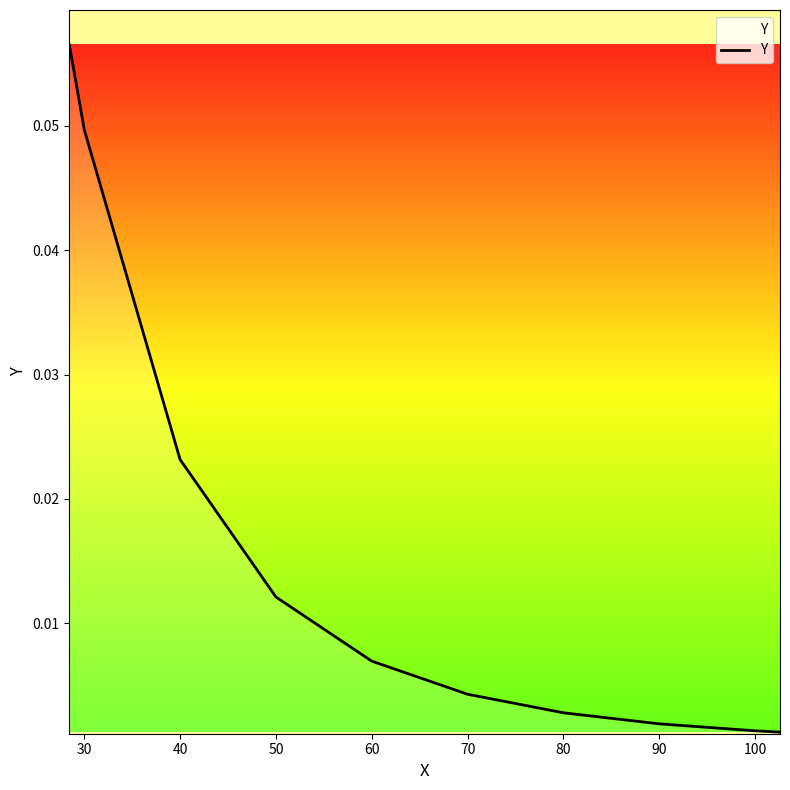

What is the greatest value displayed?

0.1